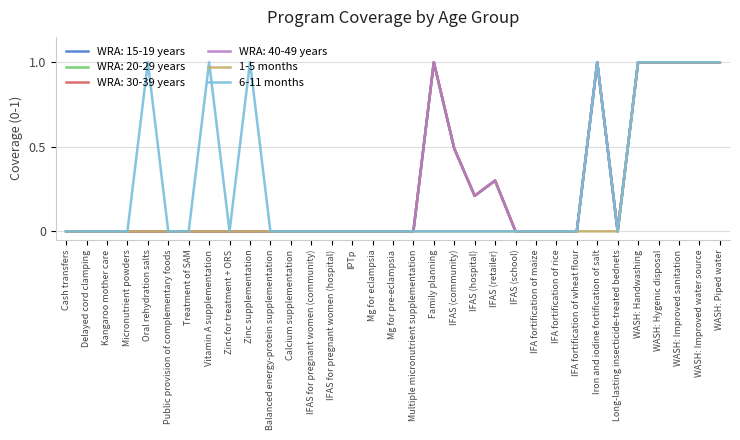

What is the difference between the 6-11 months values at Mg for pre-eclampsia and Iron and iodine fortification of salt?

1.0